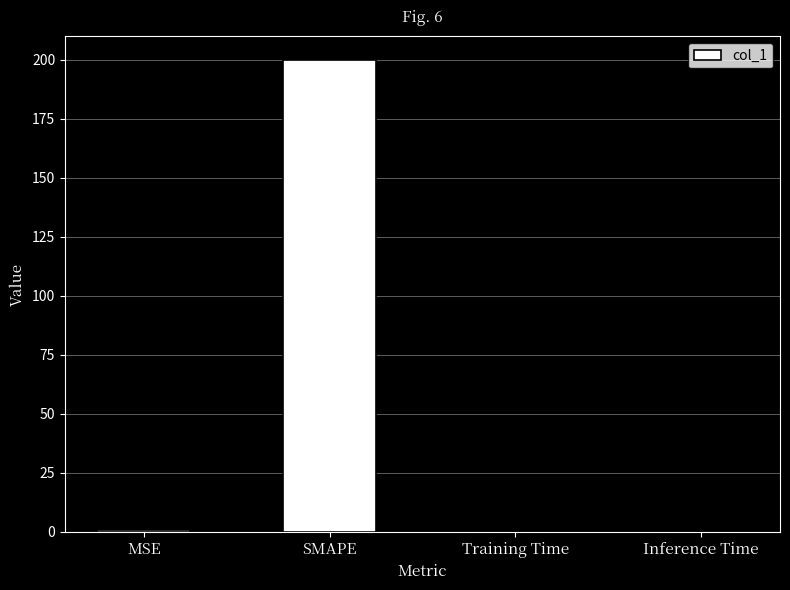

True or false: the data shows 0.0 at Inference Time.

True